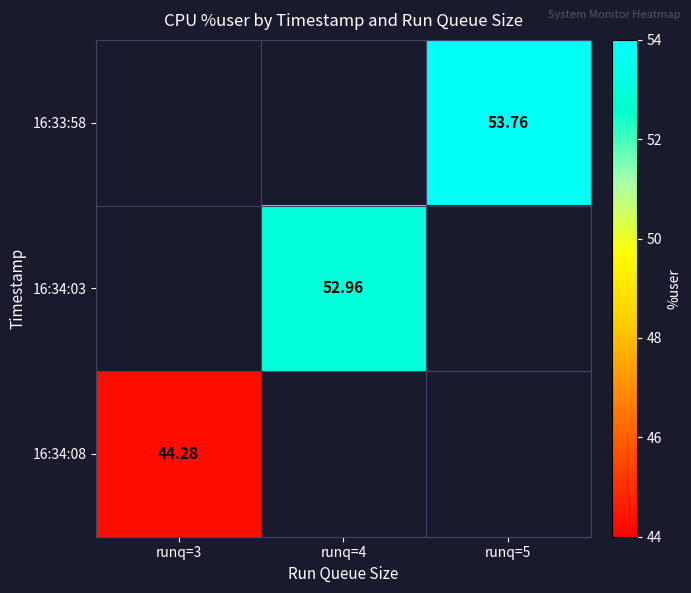

Which label corresponds to the largest value in the chart?

runq=5